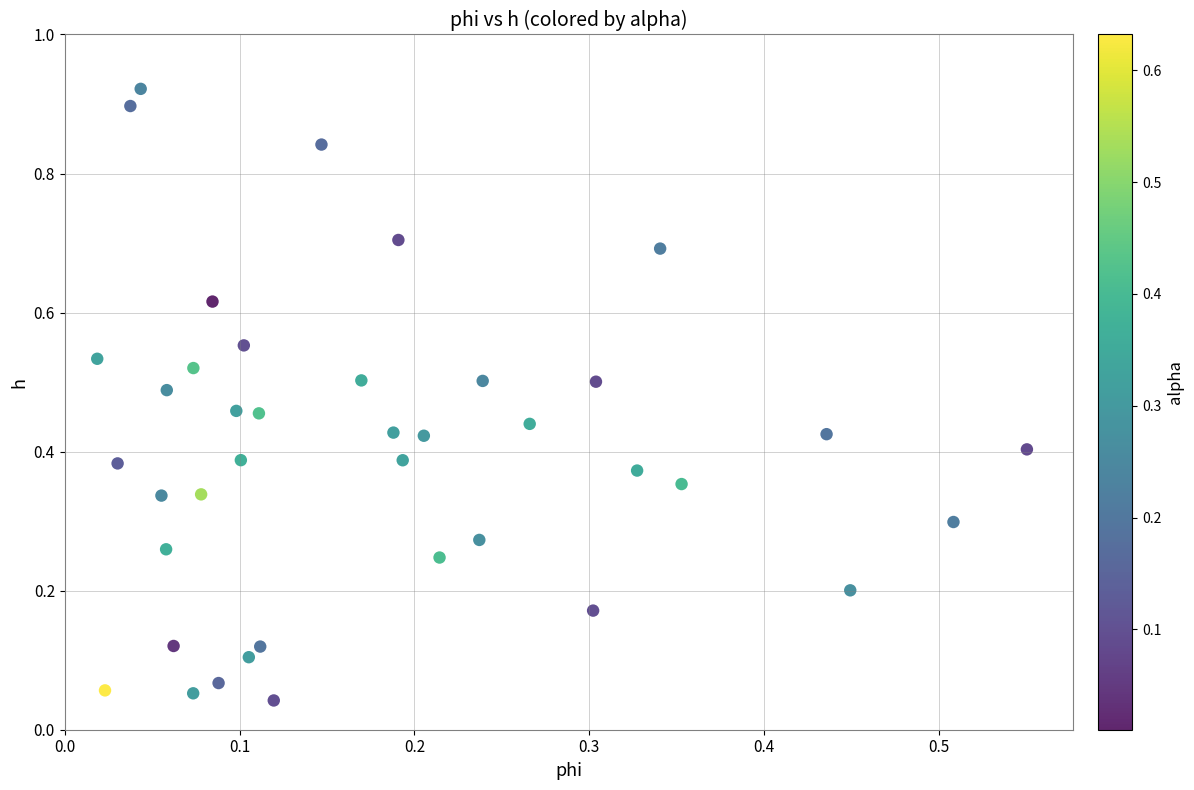

How many points are shown in the scatter plot?

40